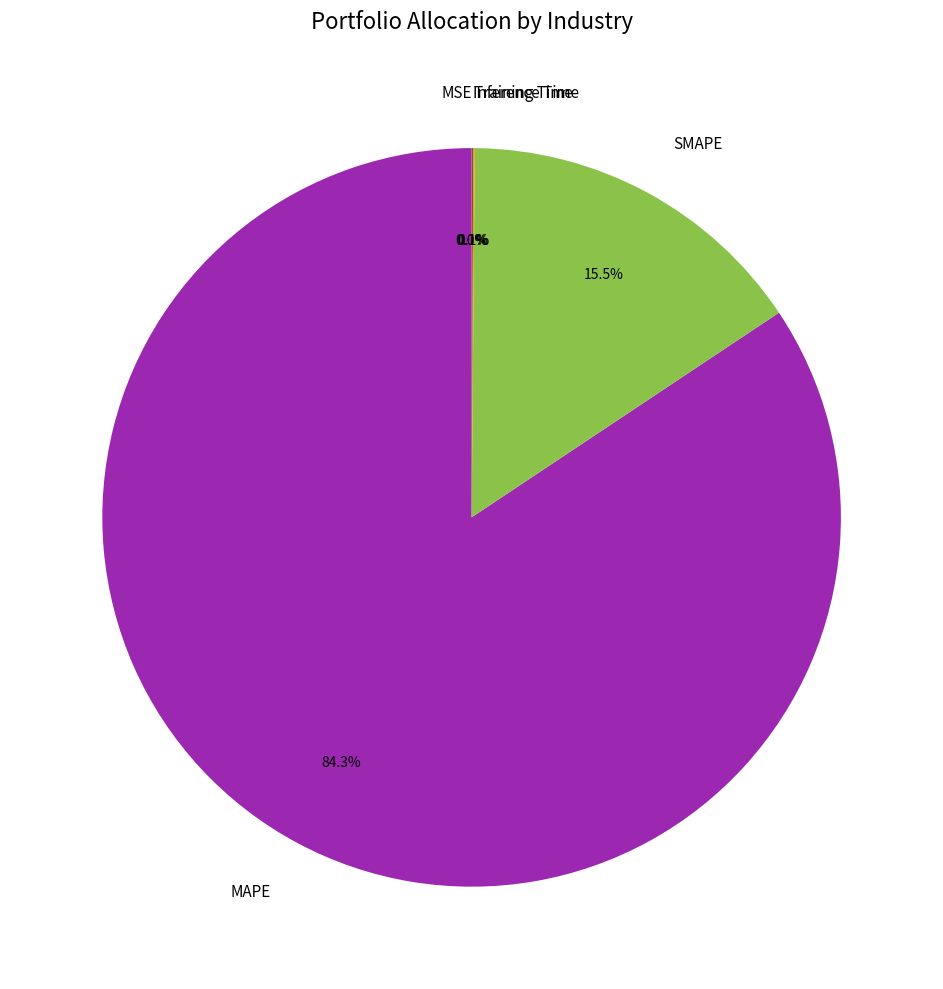

Is the sum of MAPE and SMAPE greater than half?

Yes